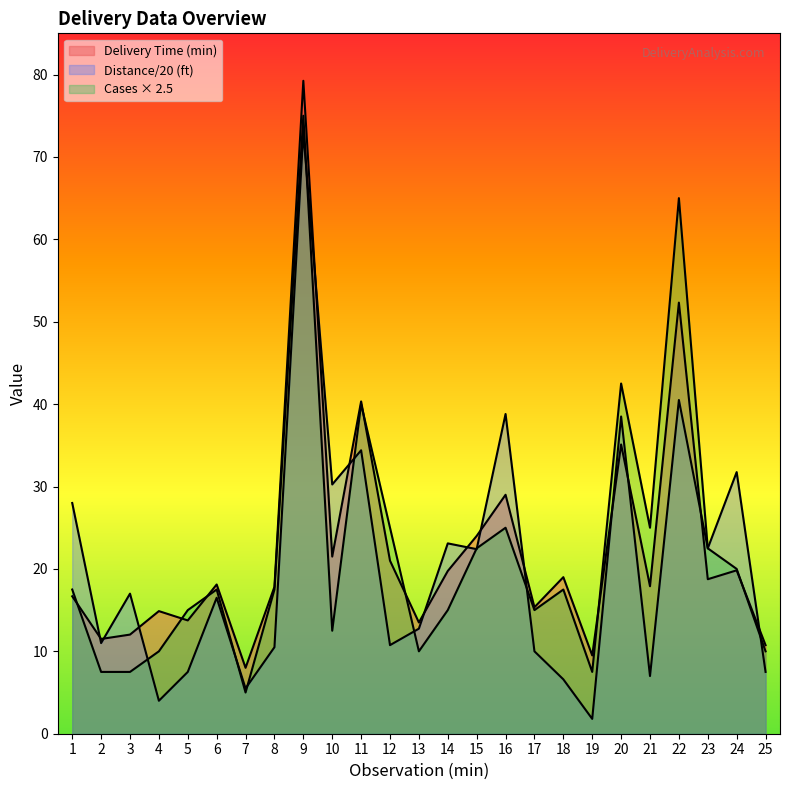

Between 11 and 13, which series saw the biggest shift?

Number of Cases